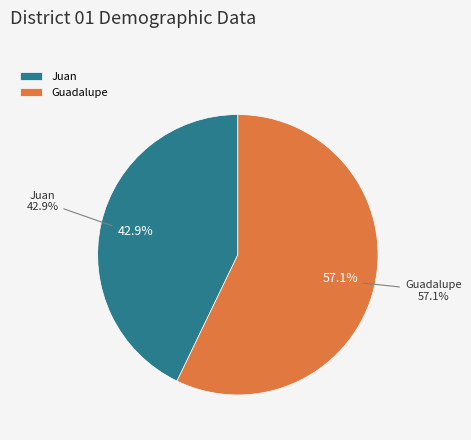

To the nearest percent, what is the difference between the largest and smallest slice percentages?

14%